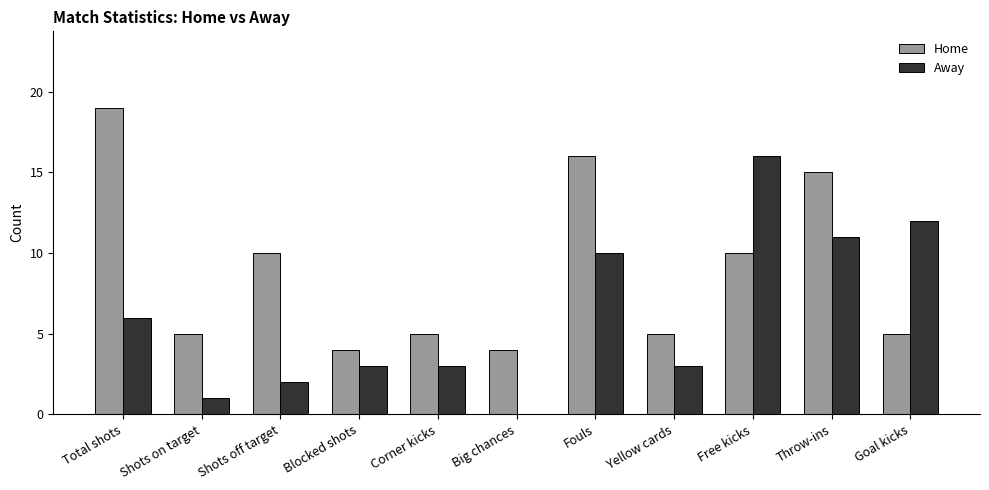

Which series has the largest total across all categories?

Home